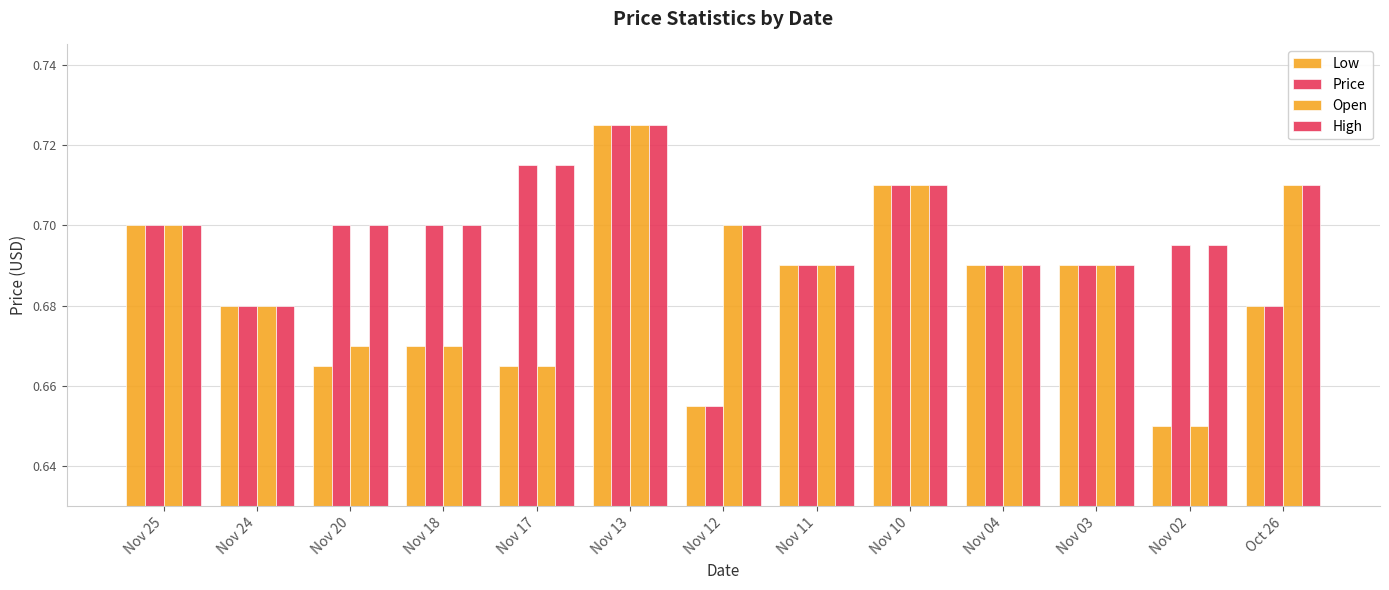

What is the value of the Price bar at the 4th from the left?

0.7